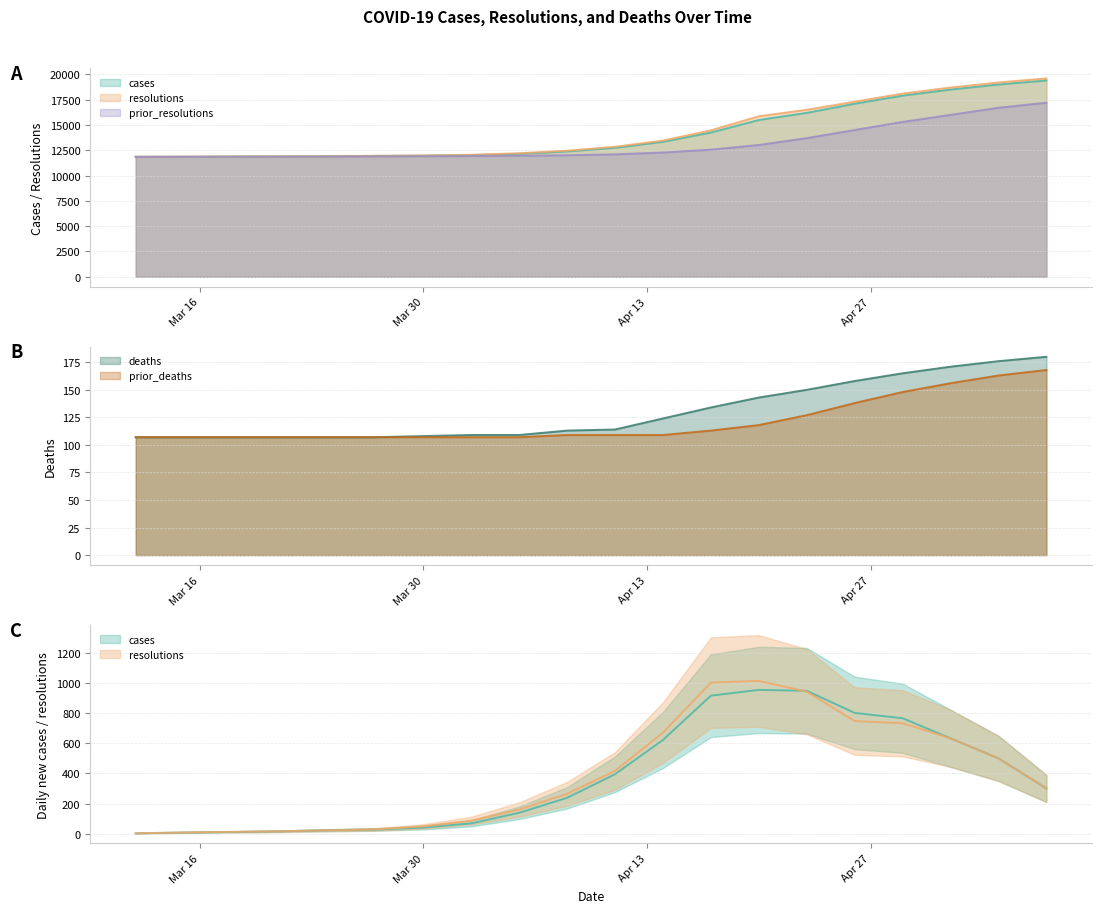

Which series has the largest range (max minus min)?

resolutions